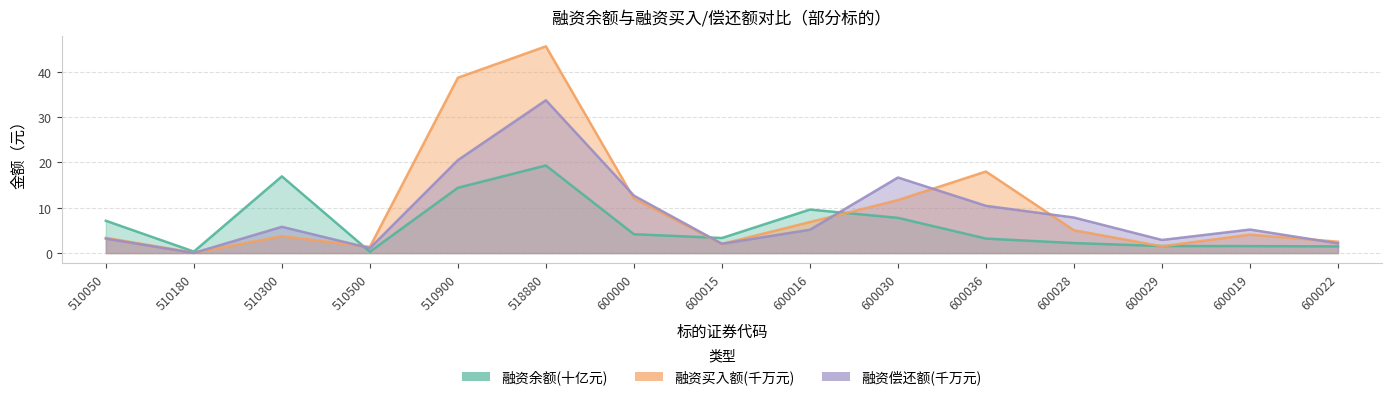

At which category is the sum across all series the highest?

518880